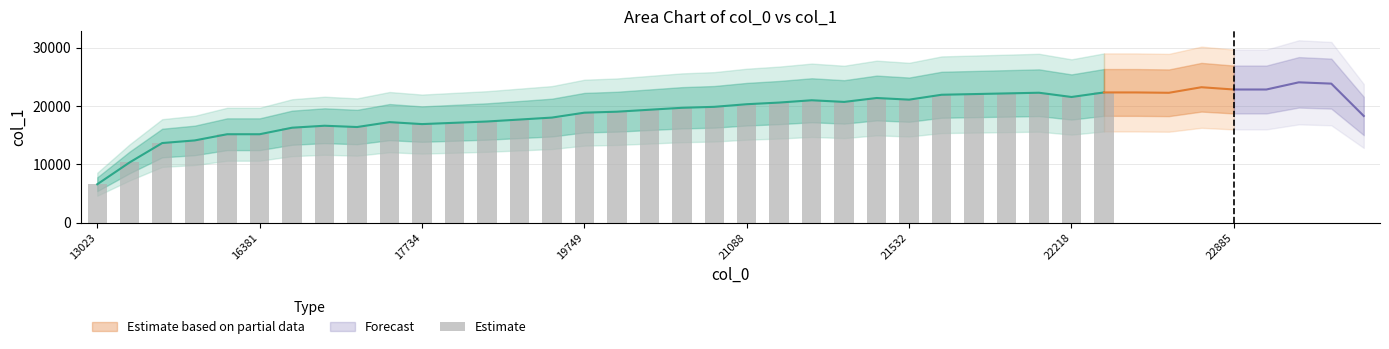

At which label does the data first exceed 19020?

16